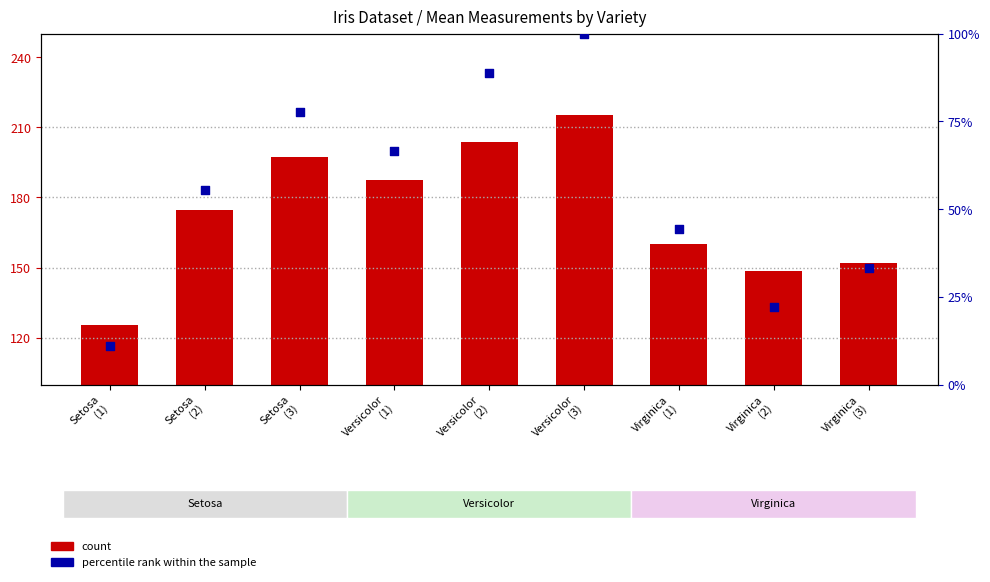

At how many categories does at least one series exceed 40?

9